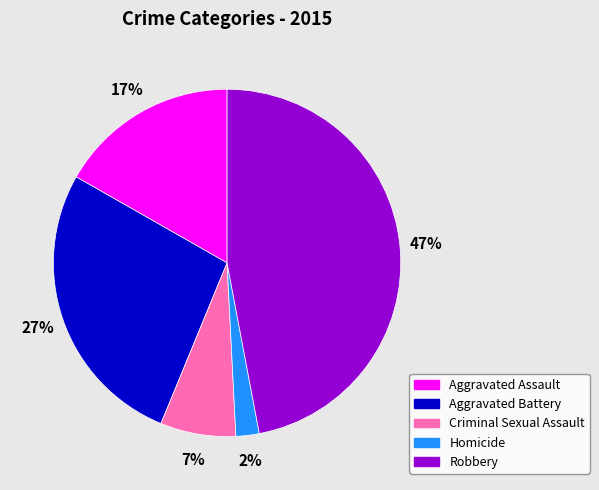

True or false: Robbery accounts for 58% of the total.

False